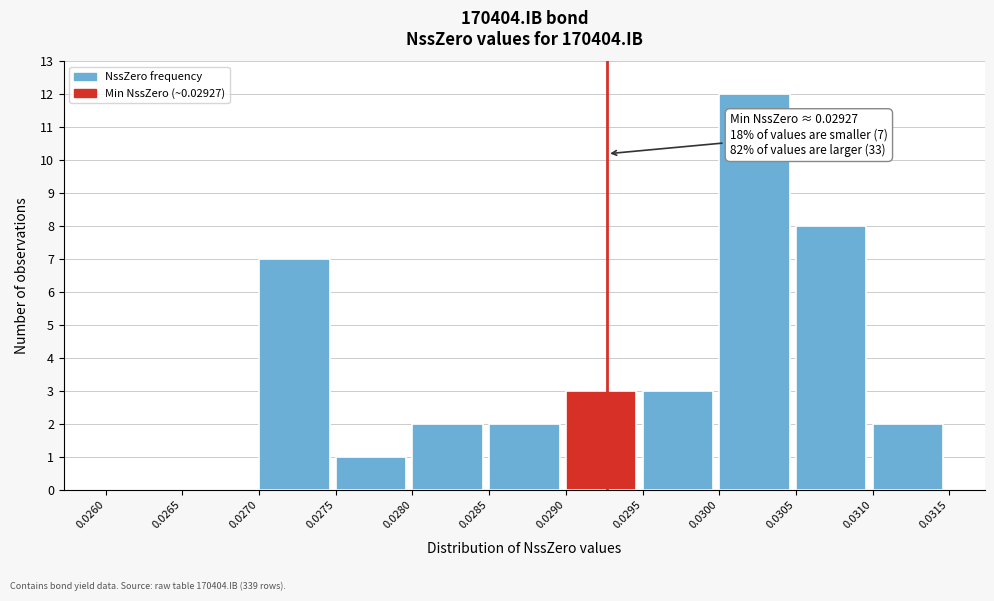

Which range on the x-axis has the tallest bar?

0.0300 to 0.0305